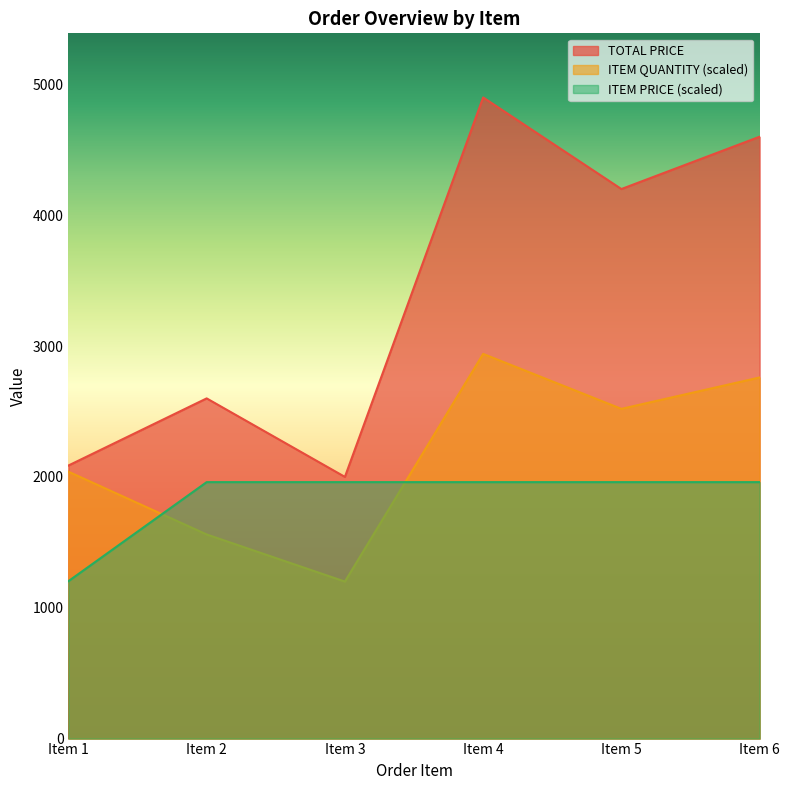

True or false: TOTAL PRICE and ITEM PRICE intersect in this chart.

False